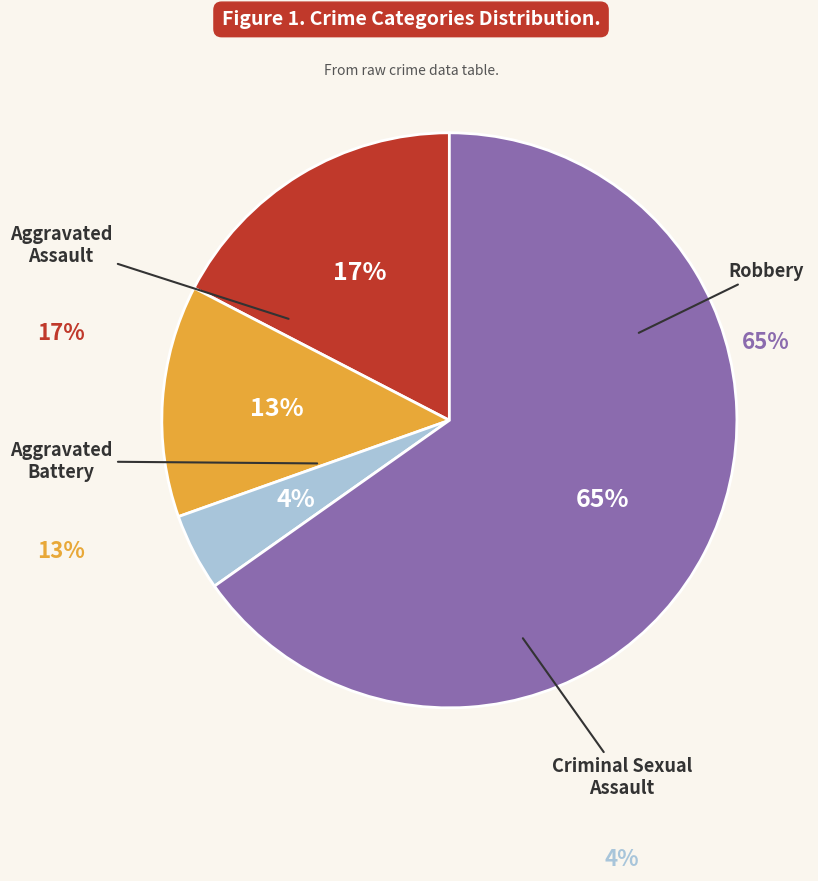

Which category has the smallest portion of the pie?

Criminal Sexual Assault